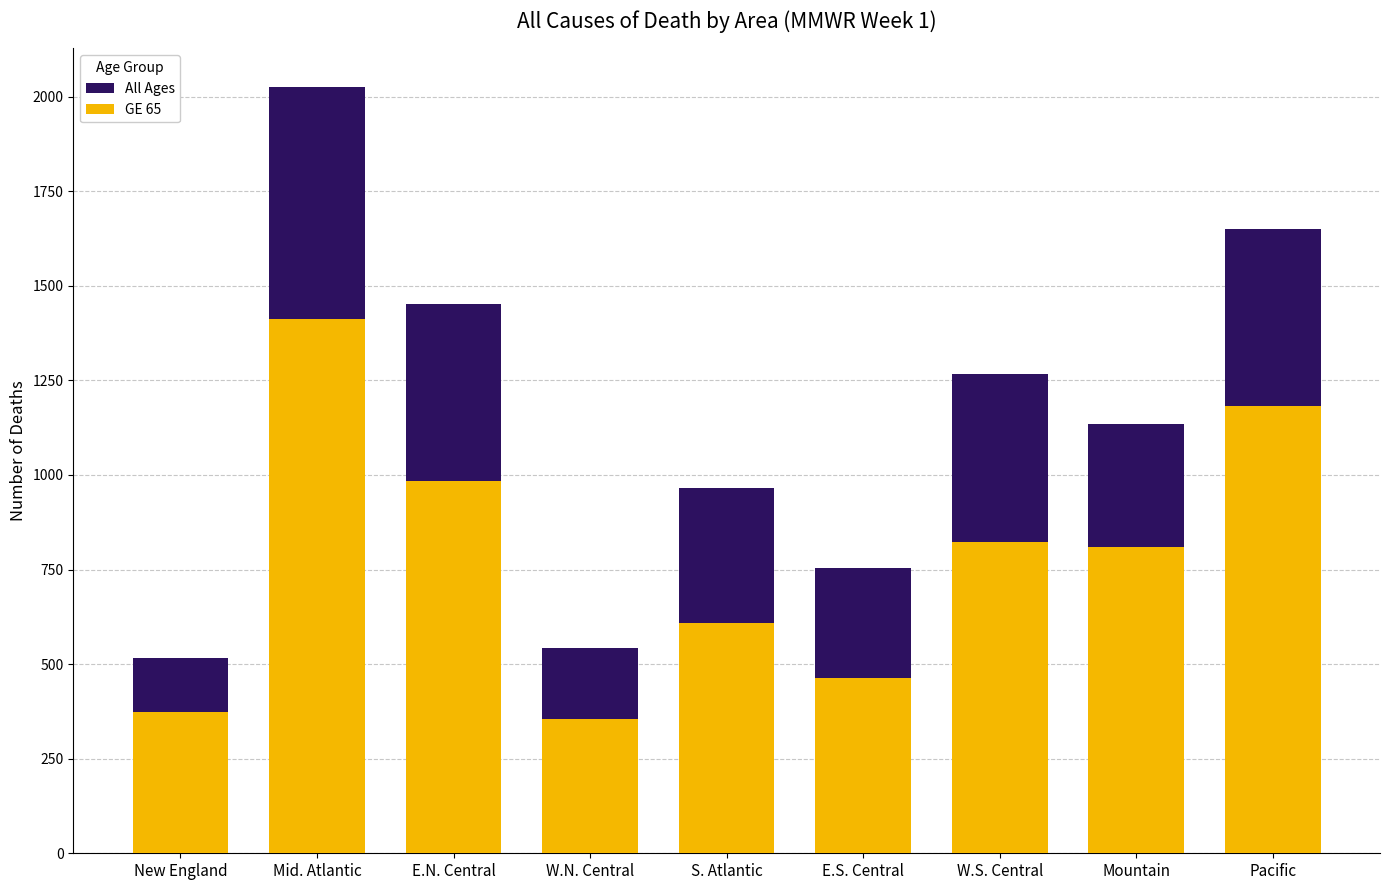

How many values in the All Ages series are below 1135?

4